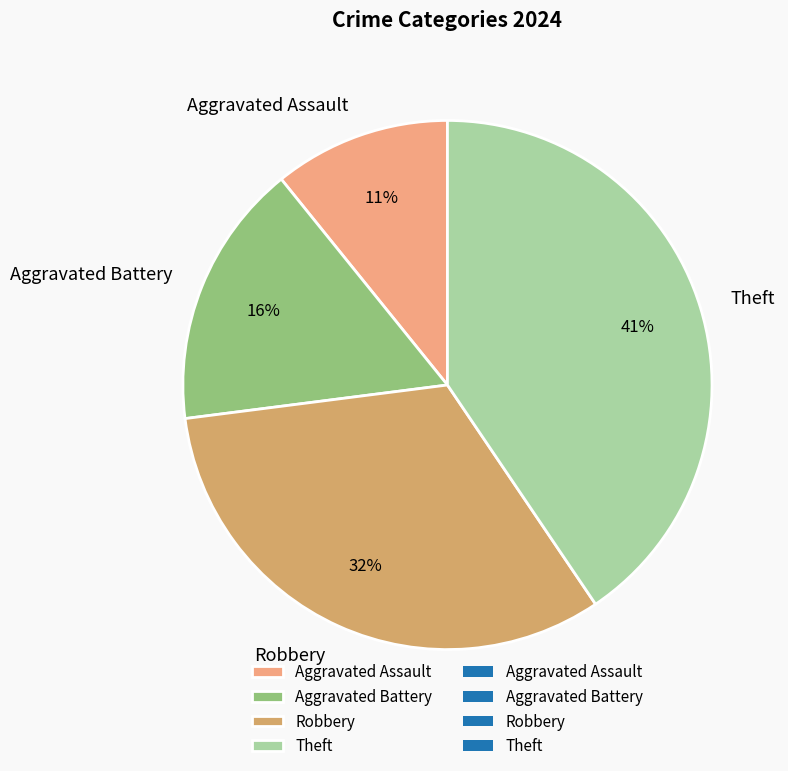

To the nearest percent, what percentage of the pie is Aggravated Battery?

16%